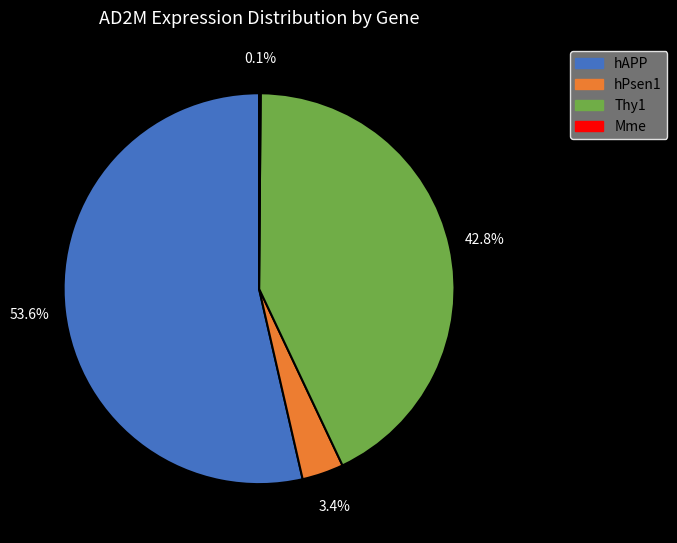

To the nearest percent, what is the combined percentage of Thy1 and hPsen1?

46%